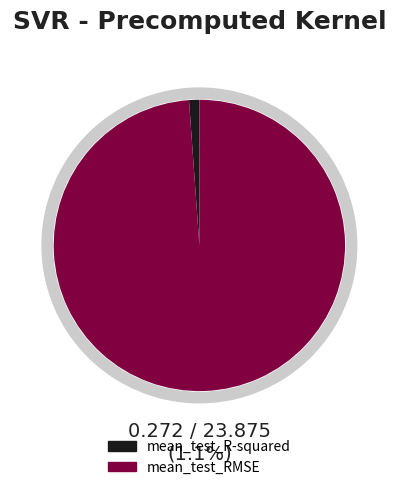

To the nearest percent, what percentage of the pie is mean_test_R-squared?

1%